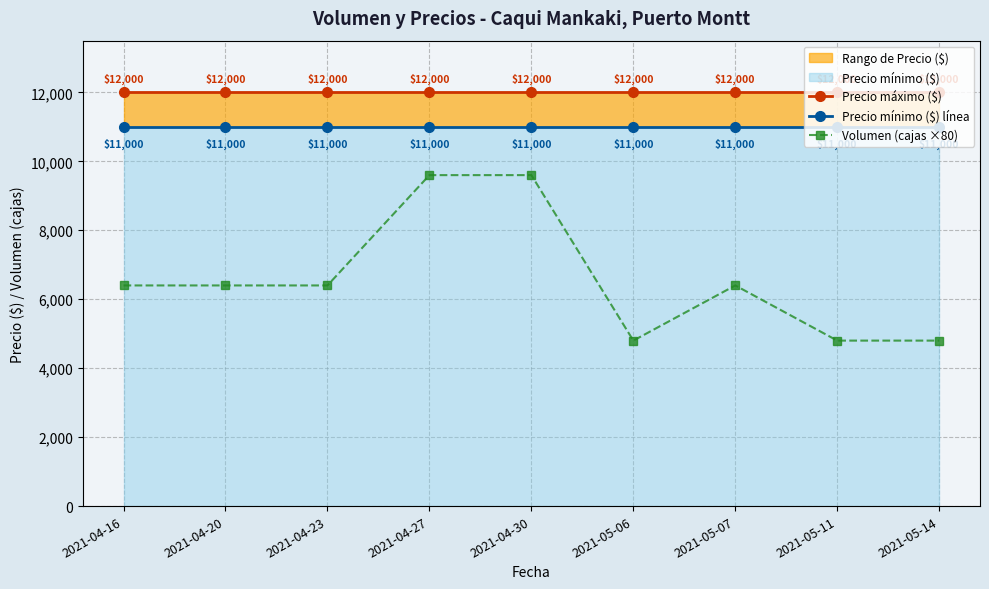

The value of Precio mínimo ($) línea at 2021-04-23 is 15683. True or false?

False